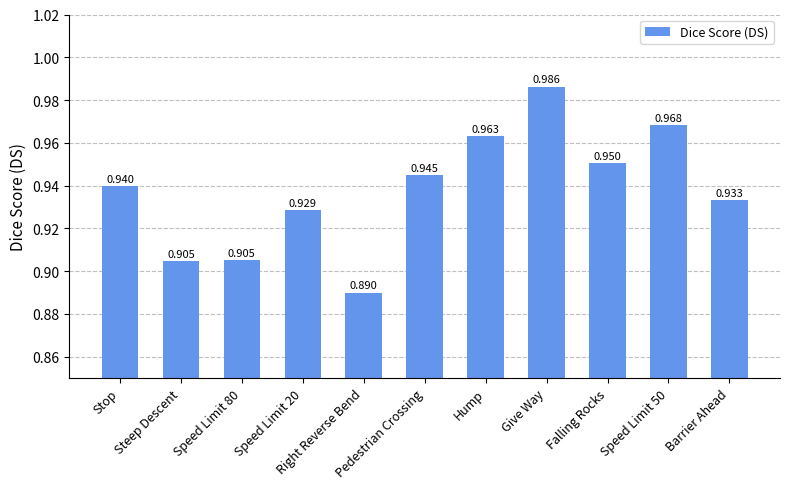

Read the value at Speed Limit 20.

0.9